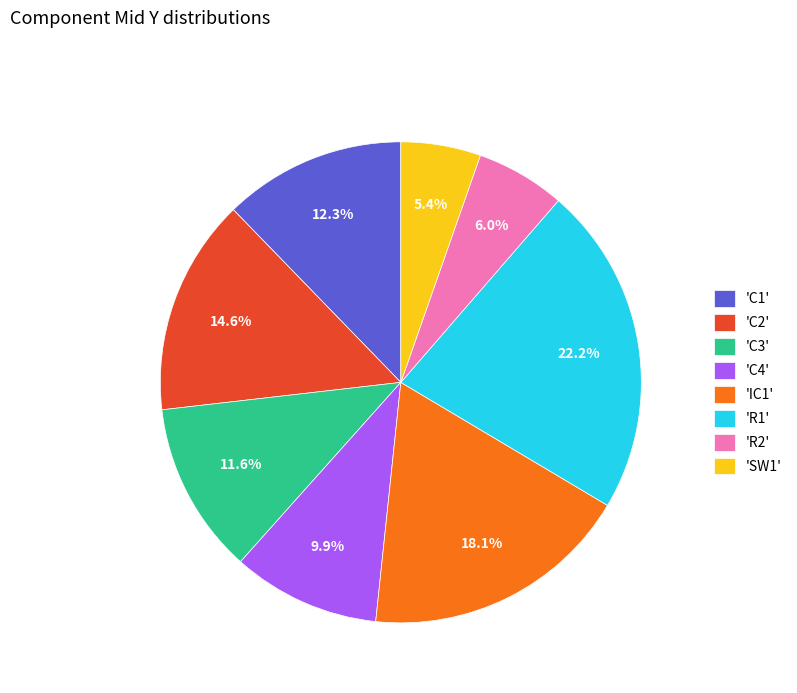

What is the smallest slice in the pie chart?

'SW1'